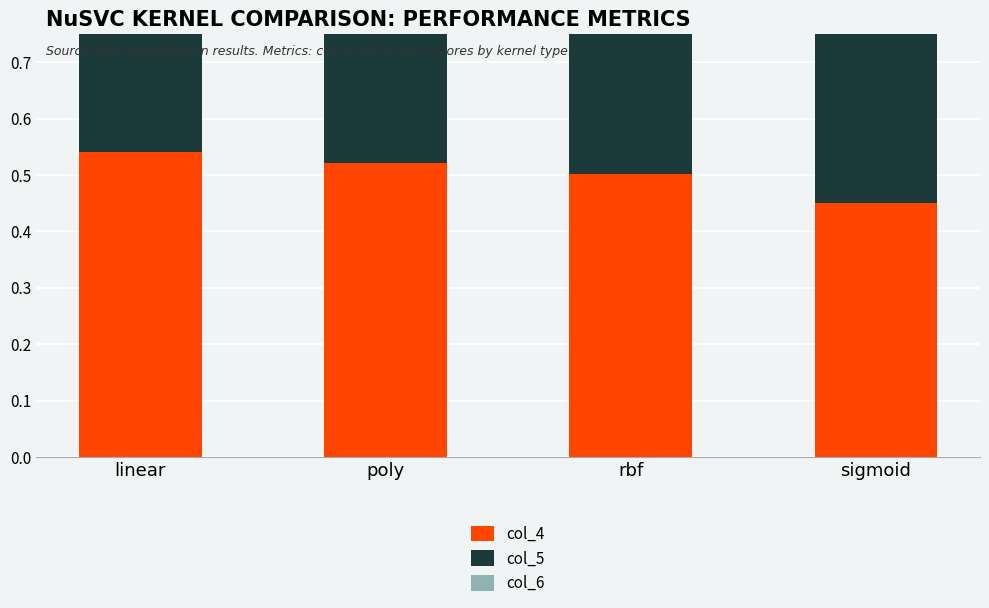

Which series has the largest total across all categories?

col_4